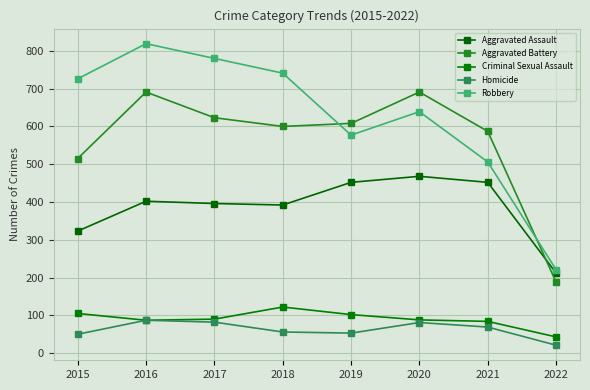

What are all the series names shown in the legend?

Aggravated Assault, Aggravated Battery, Criminal Sexual Assault, Homicide, Robbery